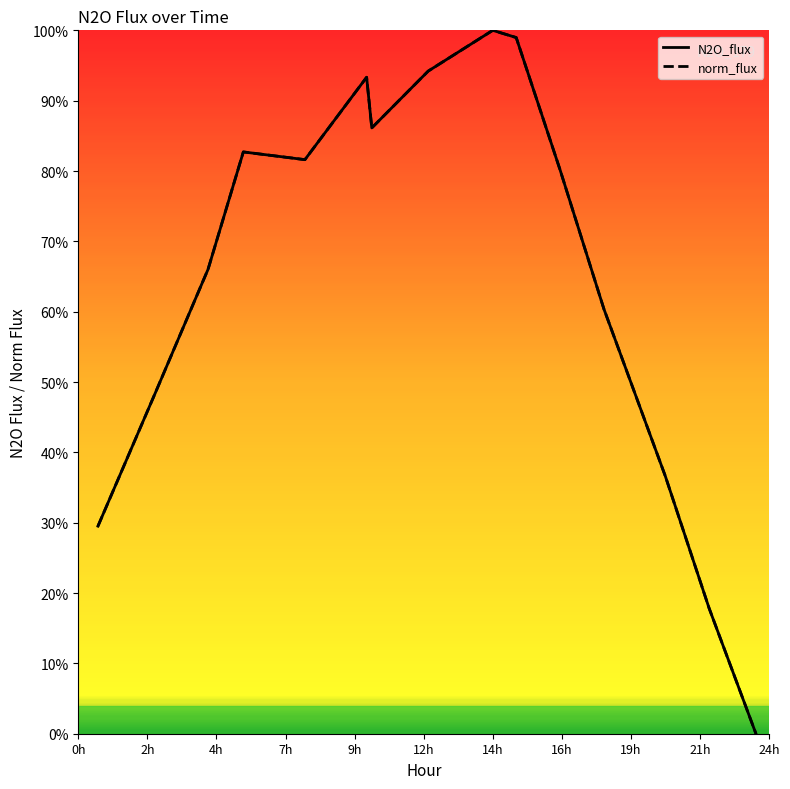

After their last crossing, which series has the higher values: norm_flux or N2O_flux?

norm_flux